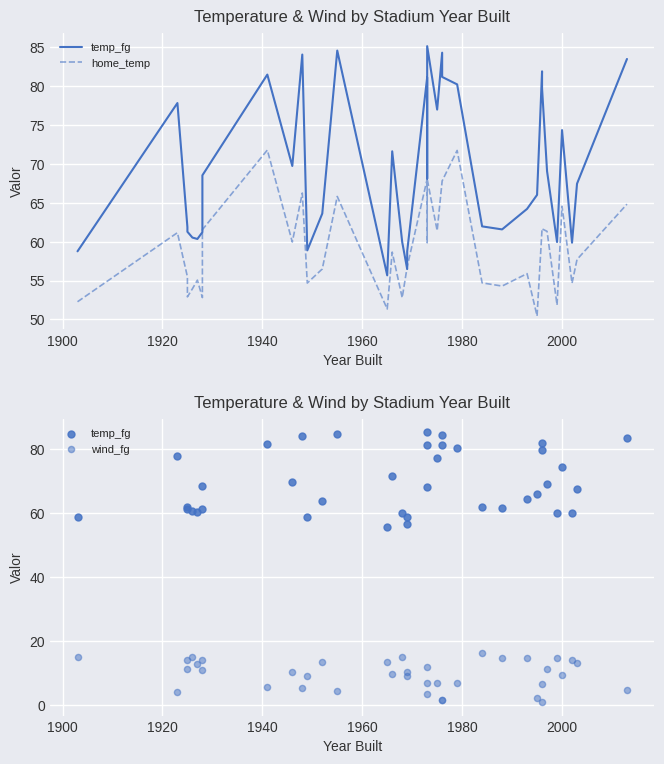

At how many categories does at least one series exceed 56?

37